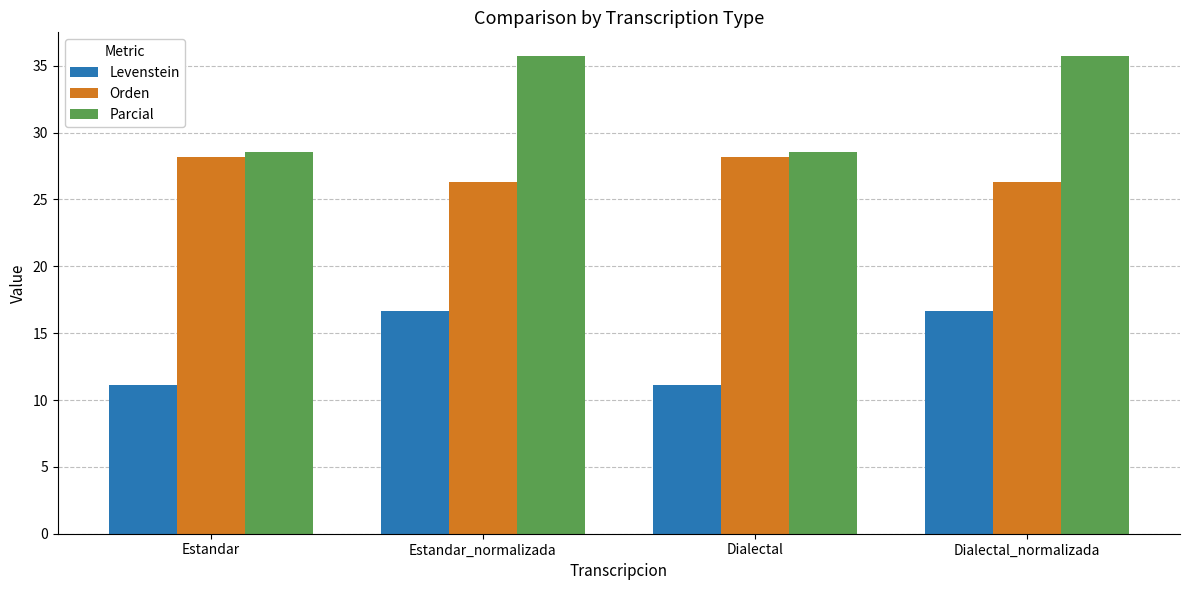

What is the label of the 1st bar from the right?

Dialectal_normalizada